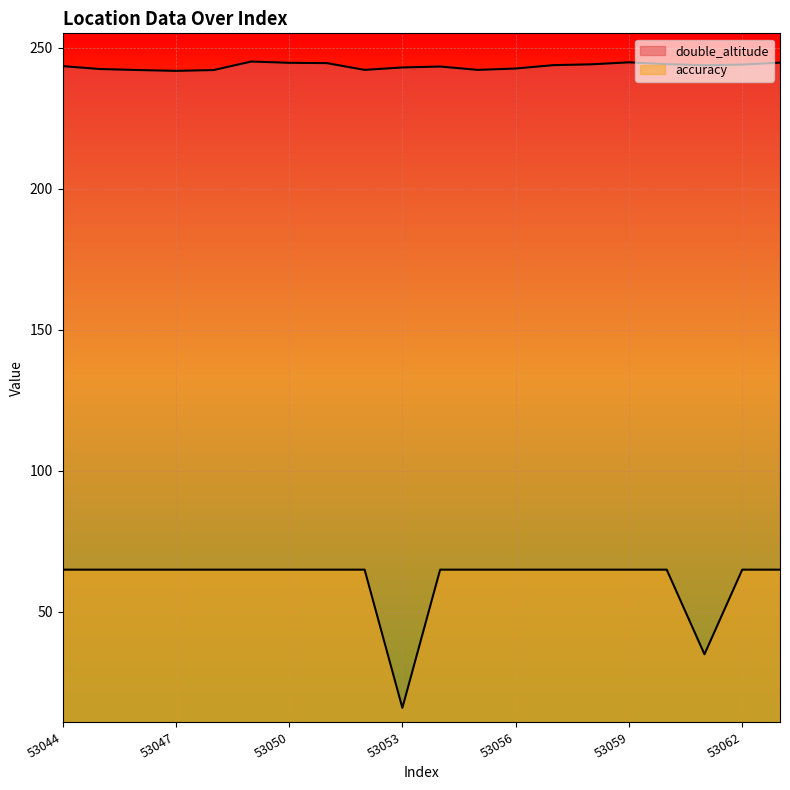

What is the maximum value for double_altitude?

245.2